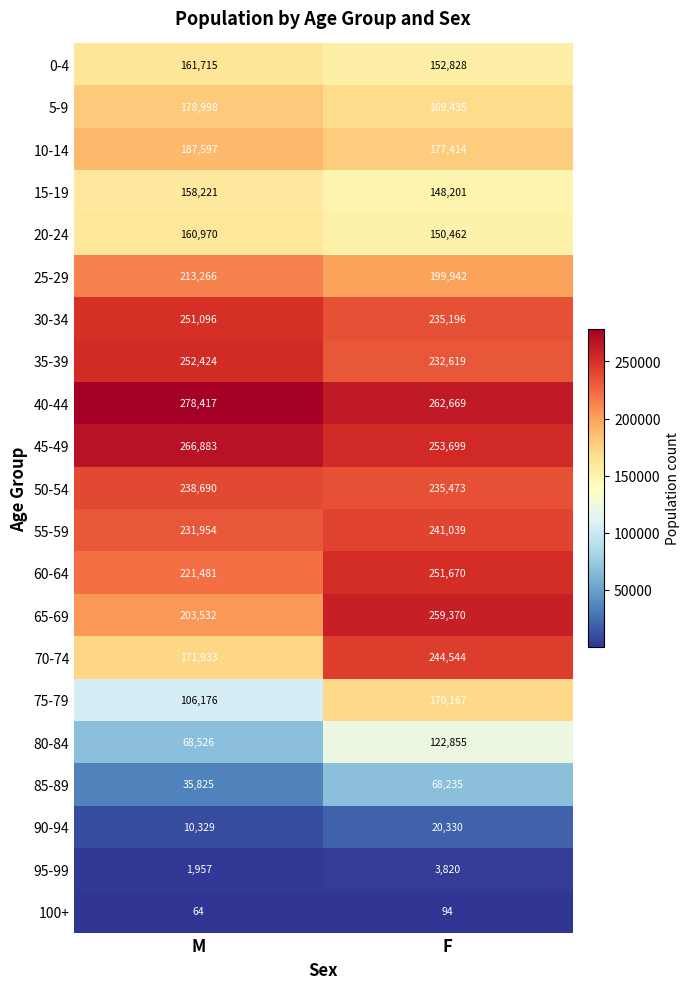

What is the smallest value displayed?

64